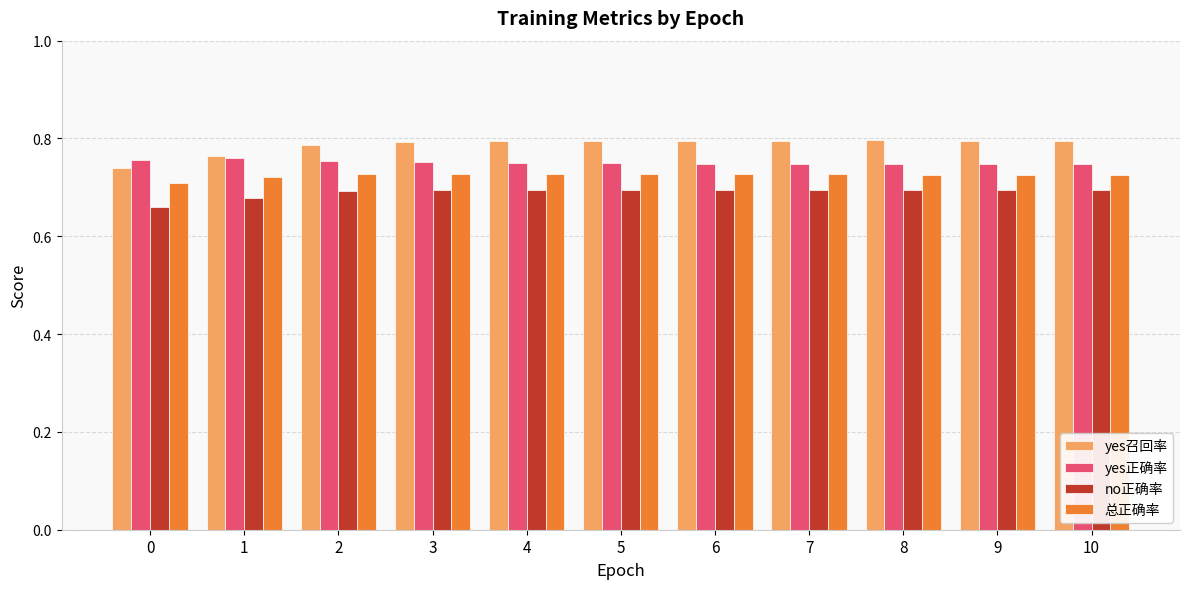

What are all the series names shown in the legend?

yes召回率, yes正确率, no正确率, 总正确率